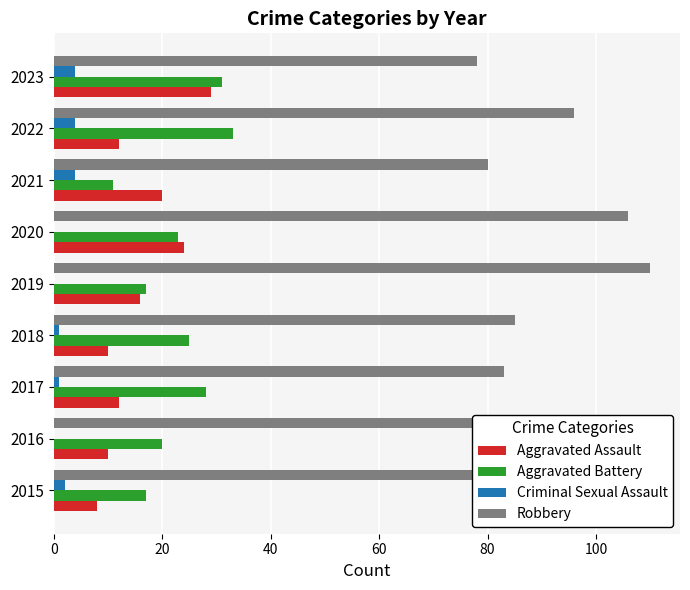

What is the sum of the Robbery values at 2019 and 2022?

206